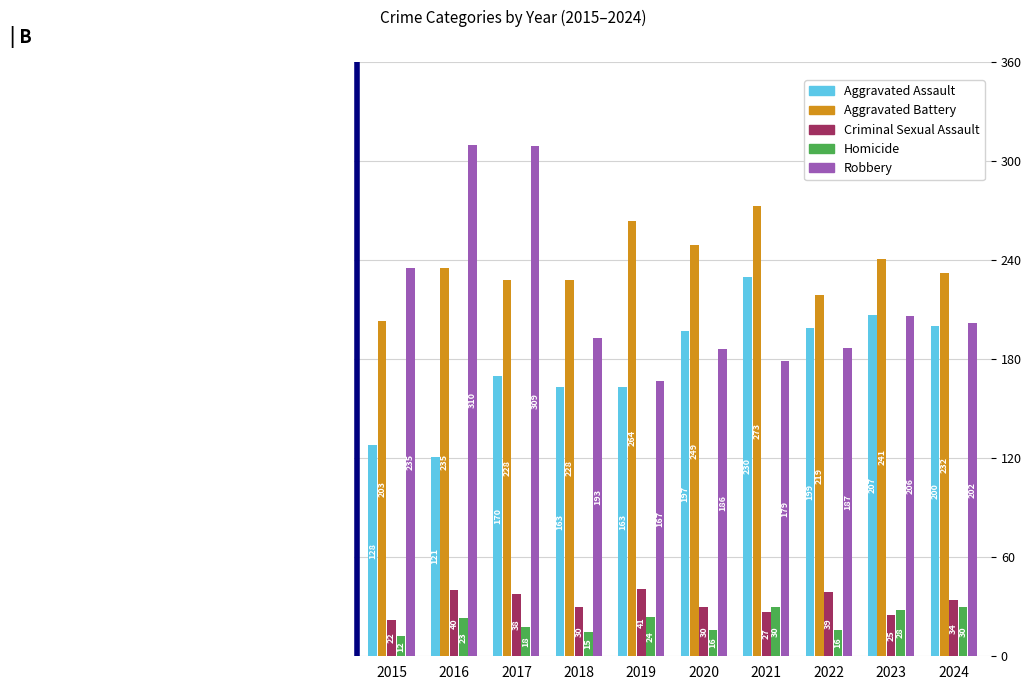

Reading right to left, extract all data points from this chart.

Aggravated Assault: 200	207	199	230	197	163	163	170	121	128
Aggravated Battery: 232	241	219	273	249	264	228	228	235	203
Criminal Sexual Assault: 34	25	39	27	30	41	30	38	40	22
Homicide: 30	28	16	30	16	24	15	18	23	12
Robbery: 202	206	187	179	186	167	193	309	310	235